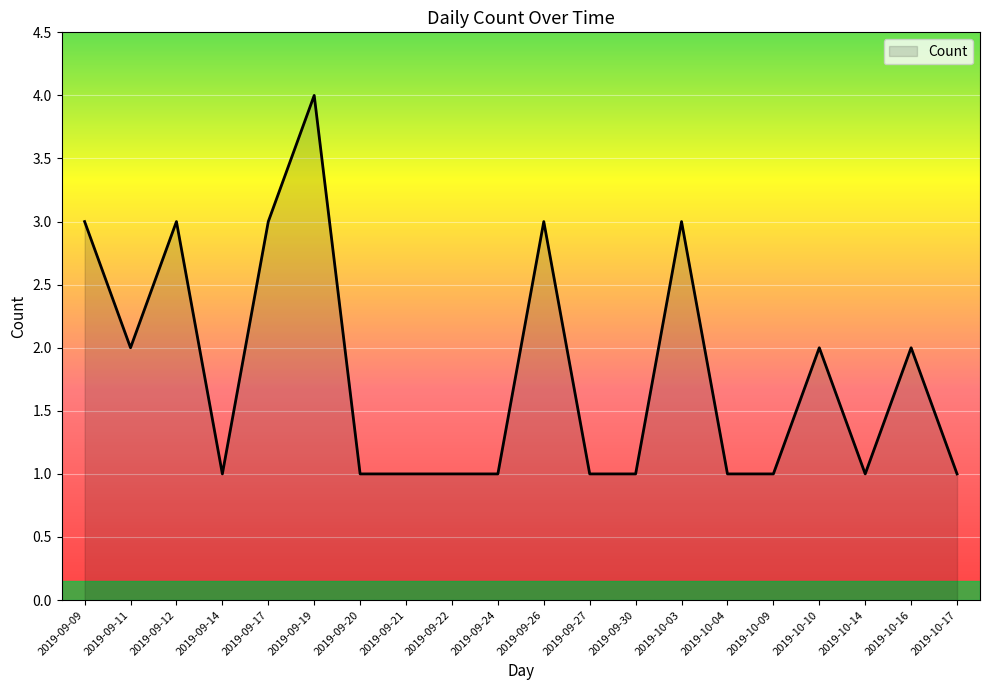

What is the sum of all values?

36